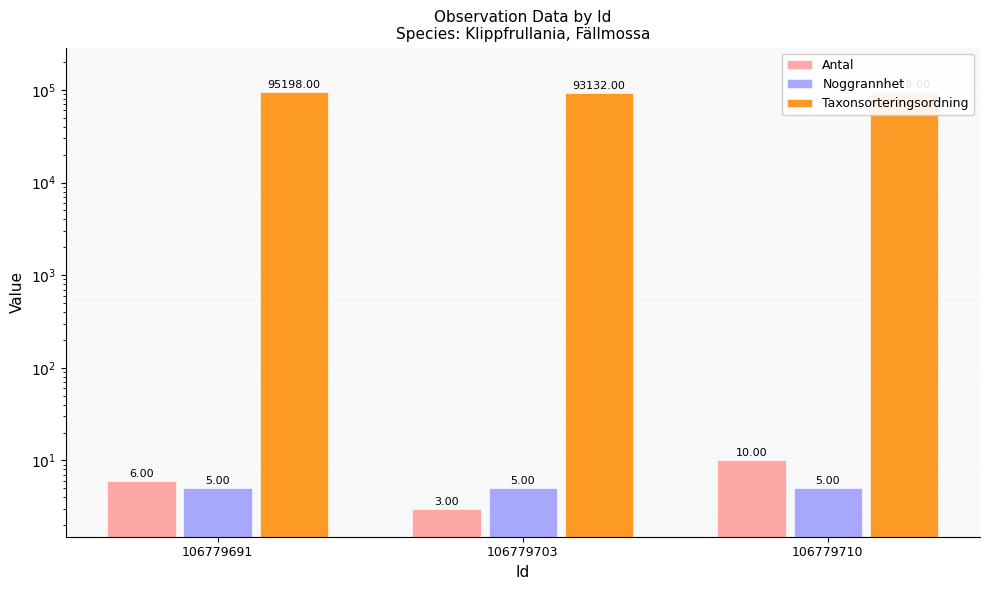

How many groups of bars are there?

3